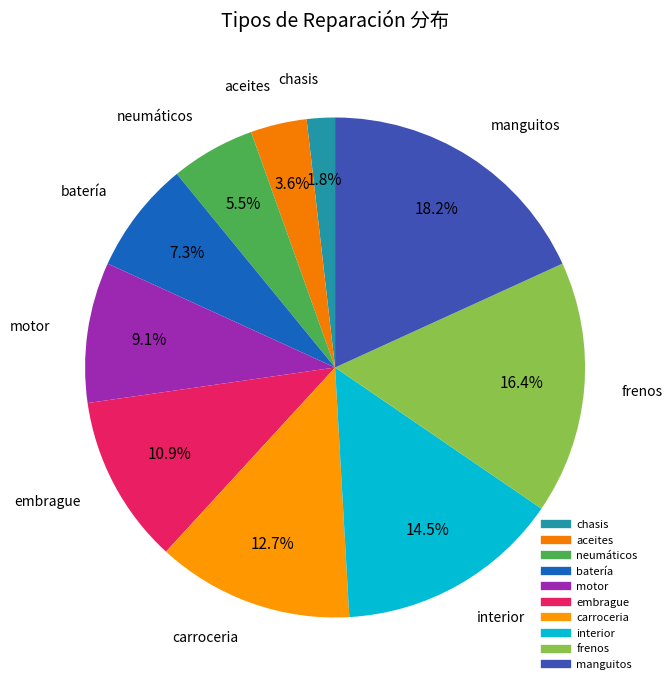

Is there a majority slice in this chart?

No